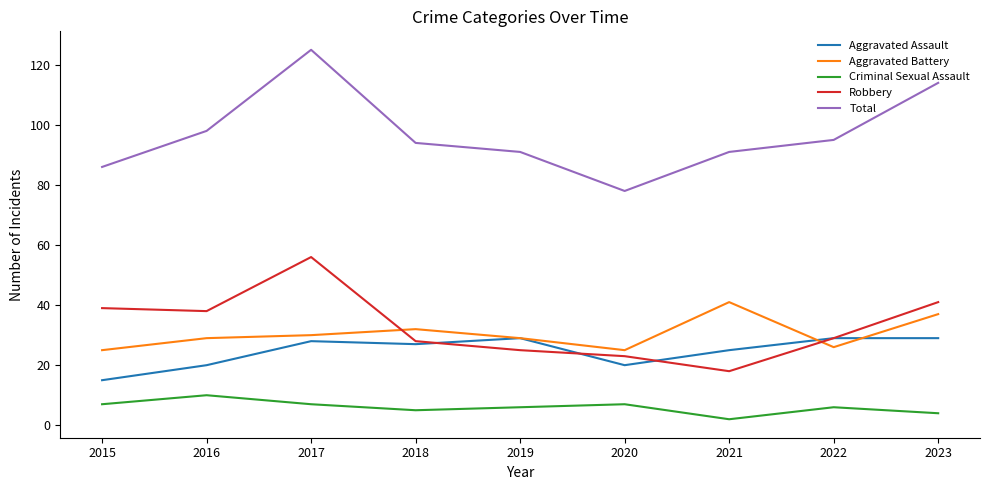

What is the difference between the highest and lowest values at 2015?

79